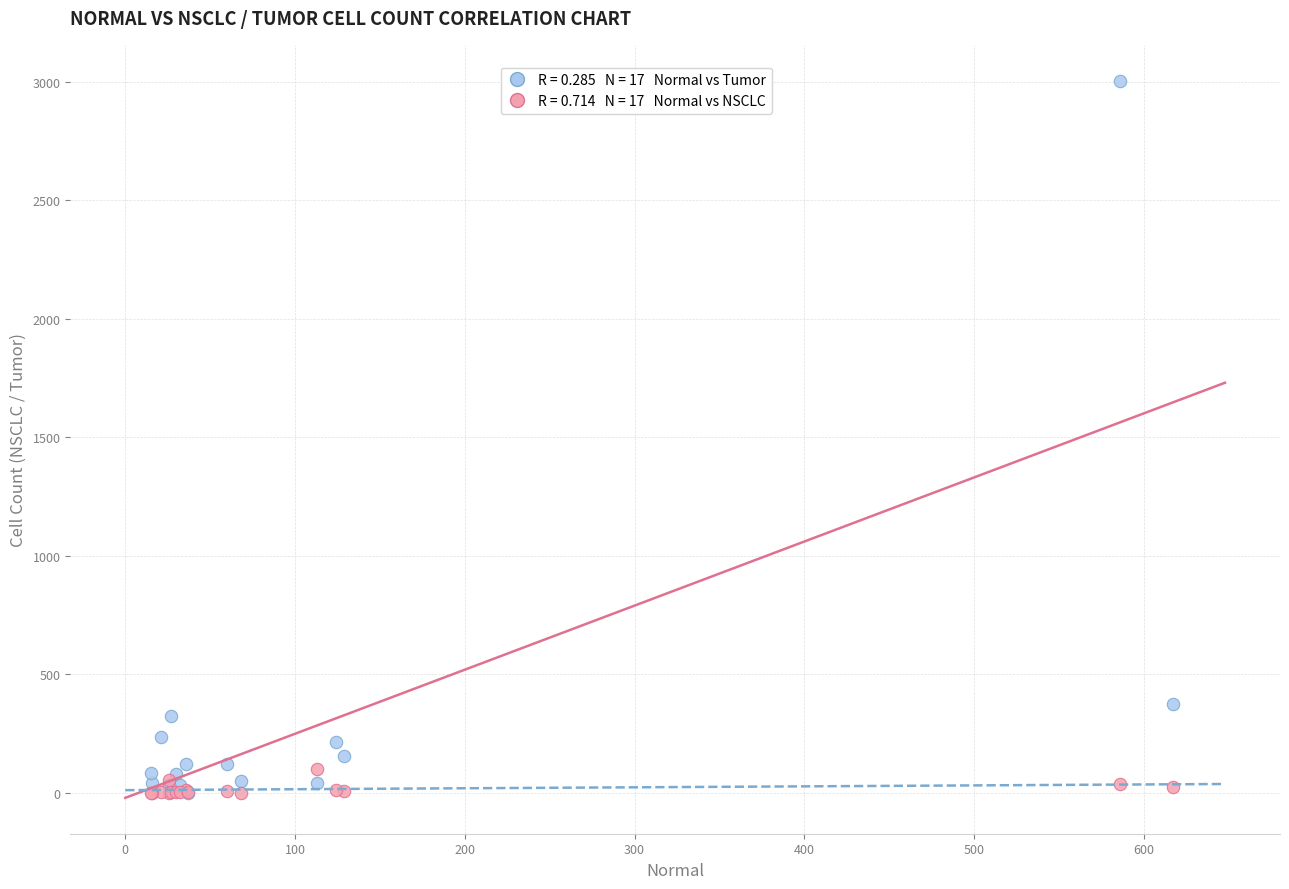

Across all series, what Y value is closest to 1502?

377